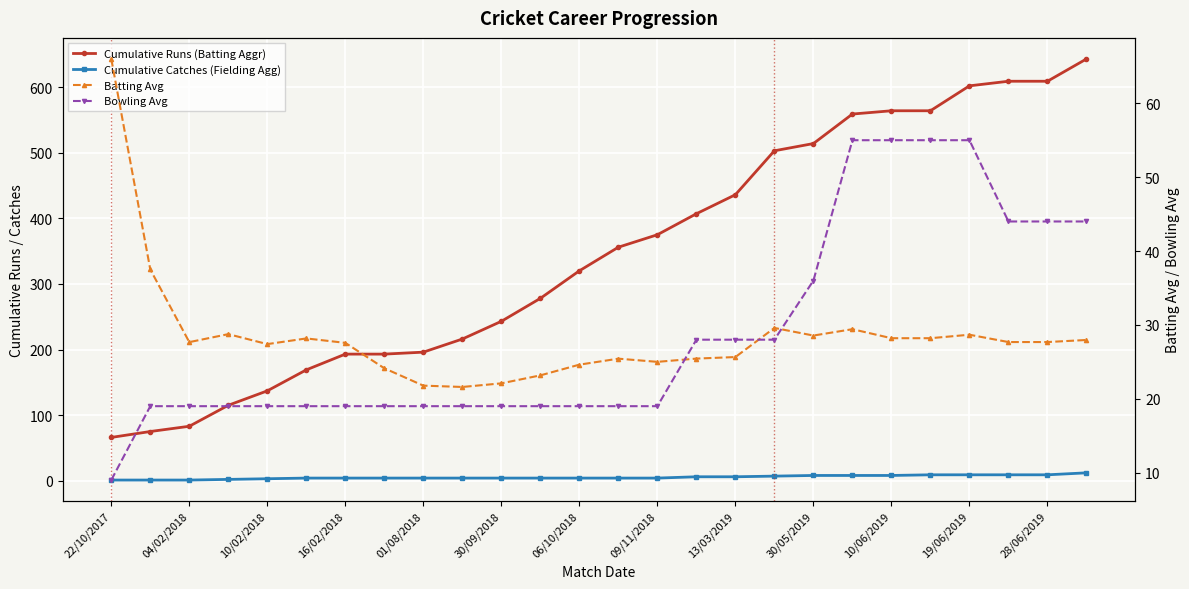

What is the value of the Cumulative Catches (Fielding Agg) point at the 13th from the left?

4.0